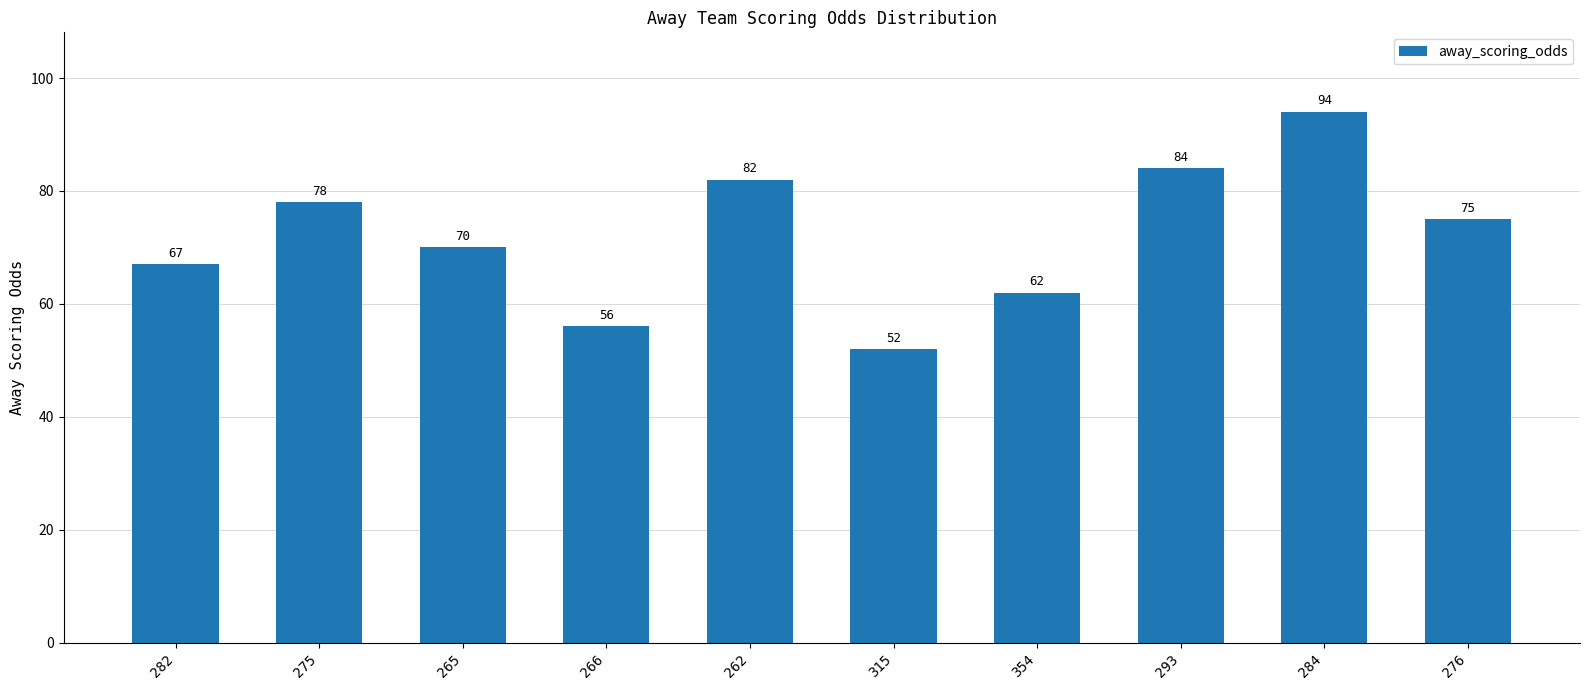

What is the difference between the maximum and minimum values?

42